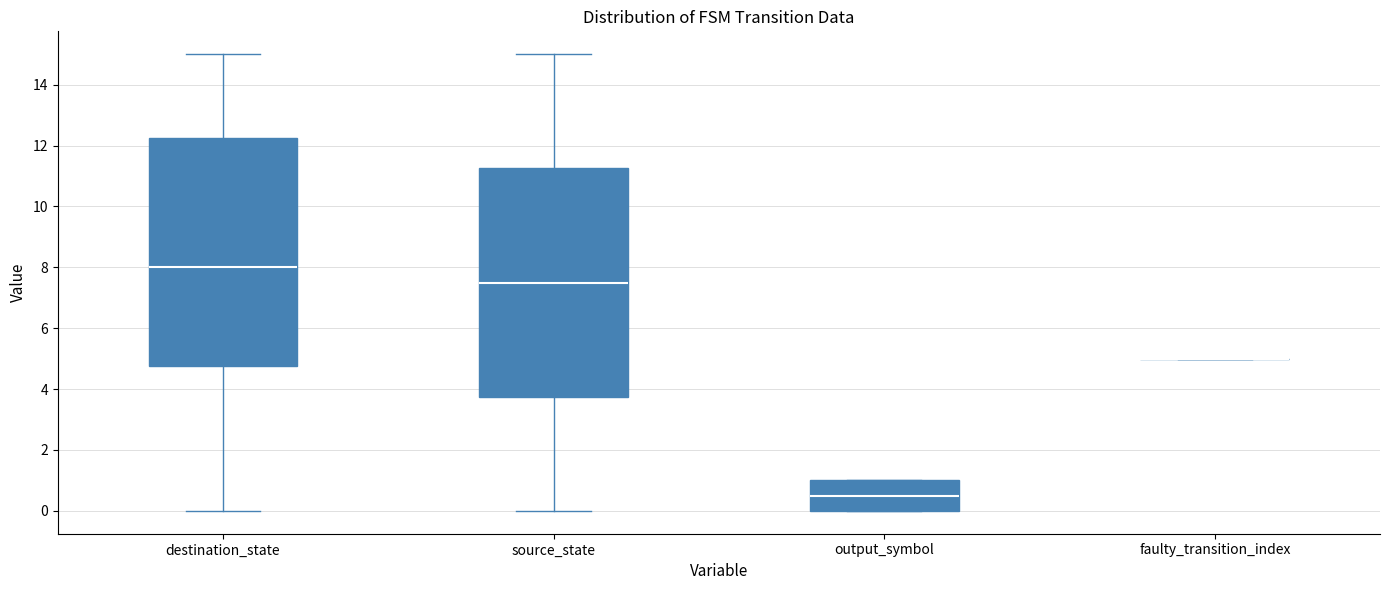

Reading left to right, transcribe this box plot: for each box, give where its median line is, the range the box spans, and where its two whiskers end, as read against the y-axis. The values are not printed on the chart, so give them approximately, as read against the axis.

destination_state: median 8.0, box 4.8 to 12.2, whiskers 0.0 to 15.0
source_state: median 7.6, box 3.8 to 11.2, whiskers 0.0 to 15.0
output_symbol: median 0.6, box 0.0 to 1.0, whiskers 0.0 to 1.0
faulty_transition_index: box collapsed to a line at 5.0, whiskers 5.0 to 5.0